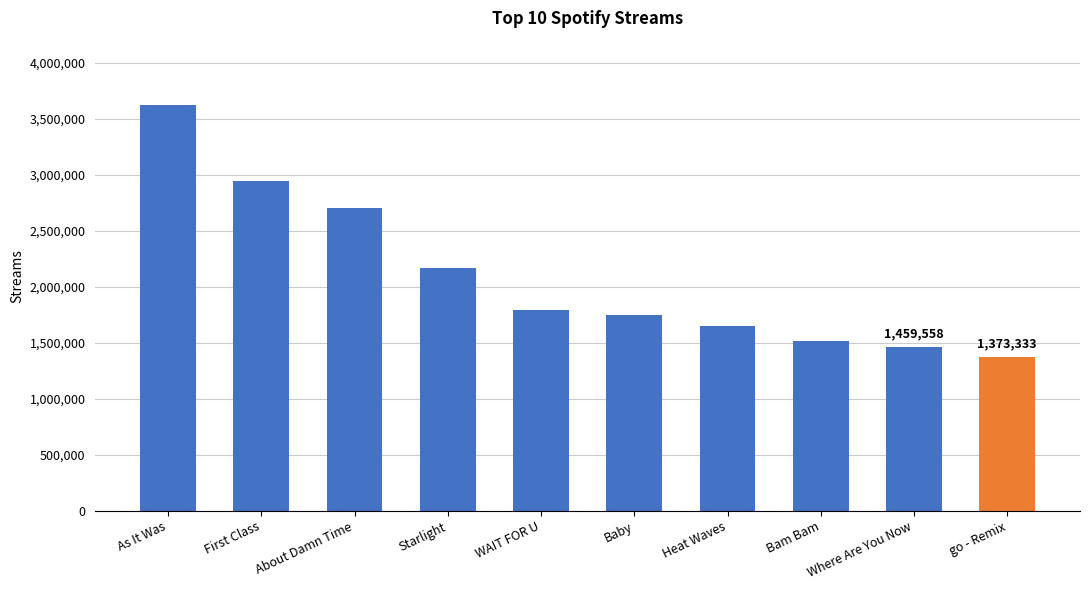

What is the ratio of the value at Heat Waves to the value at Starlight?

0.8